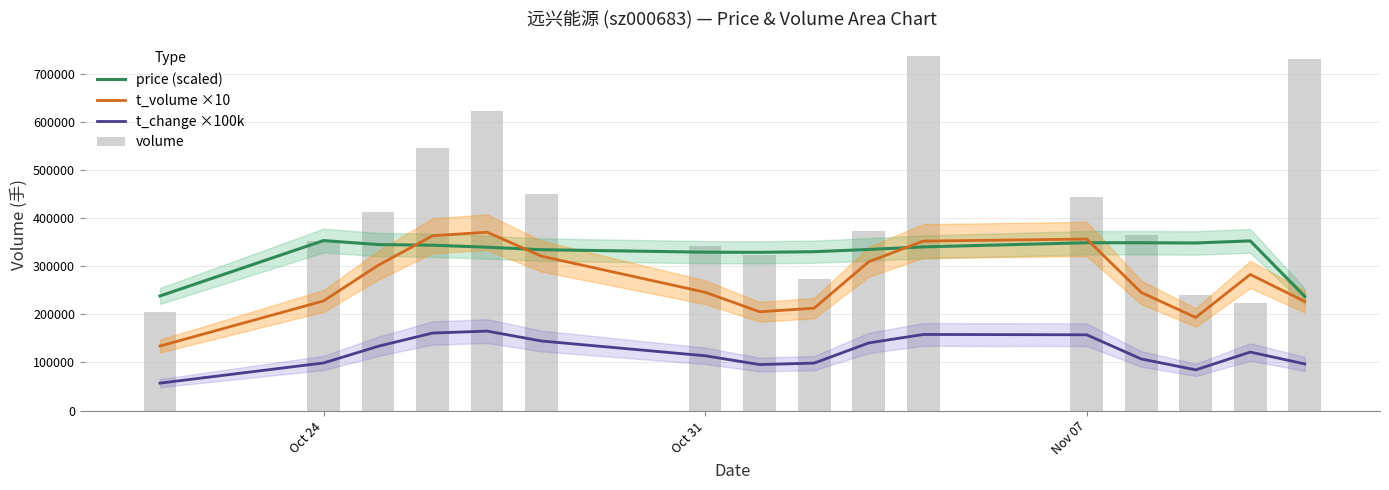

What is the minimum value for price (scaled)?

237500.0